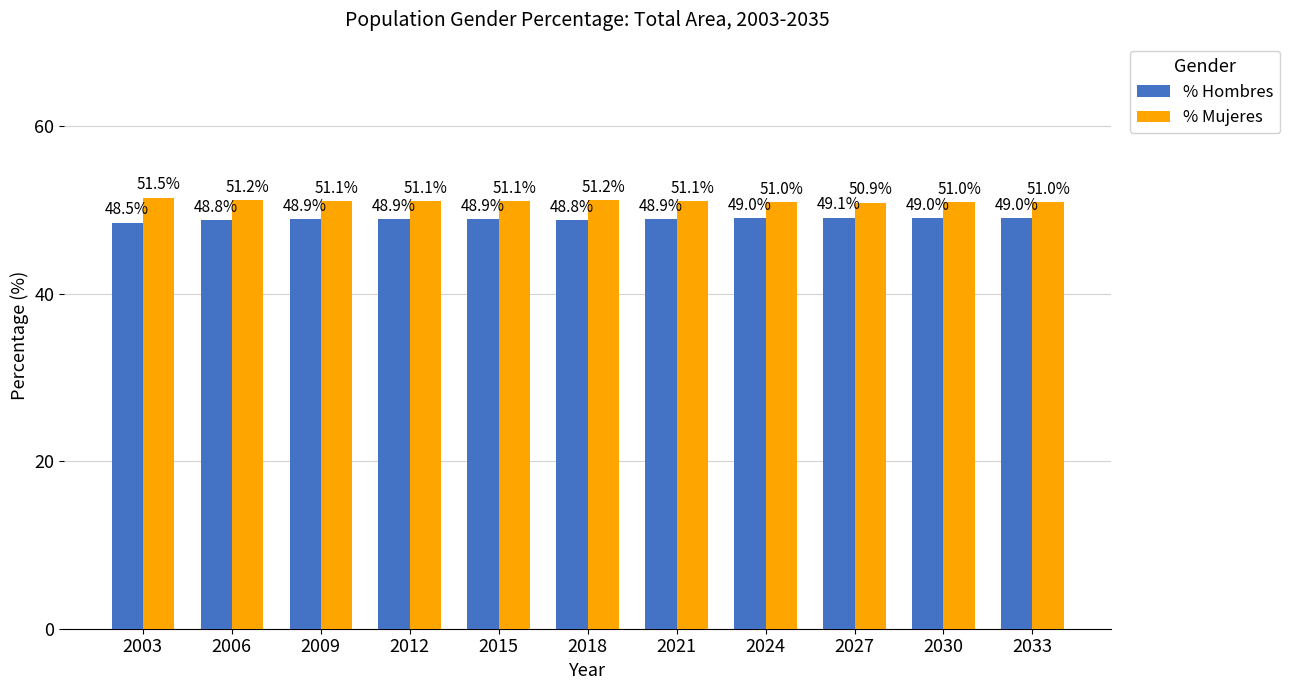

What is the value of the % Hombres bar at the 3rd from the left?

48.9